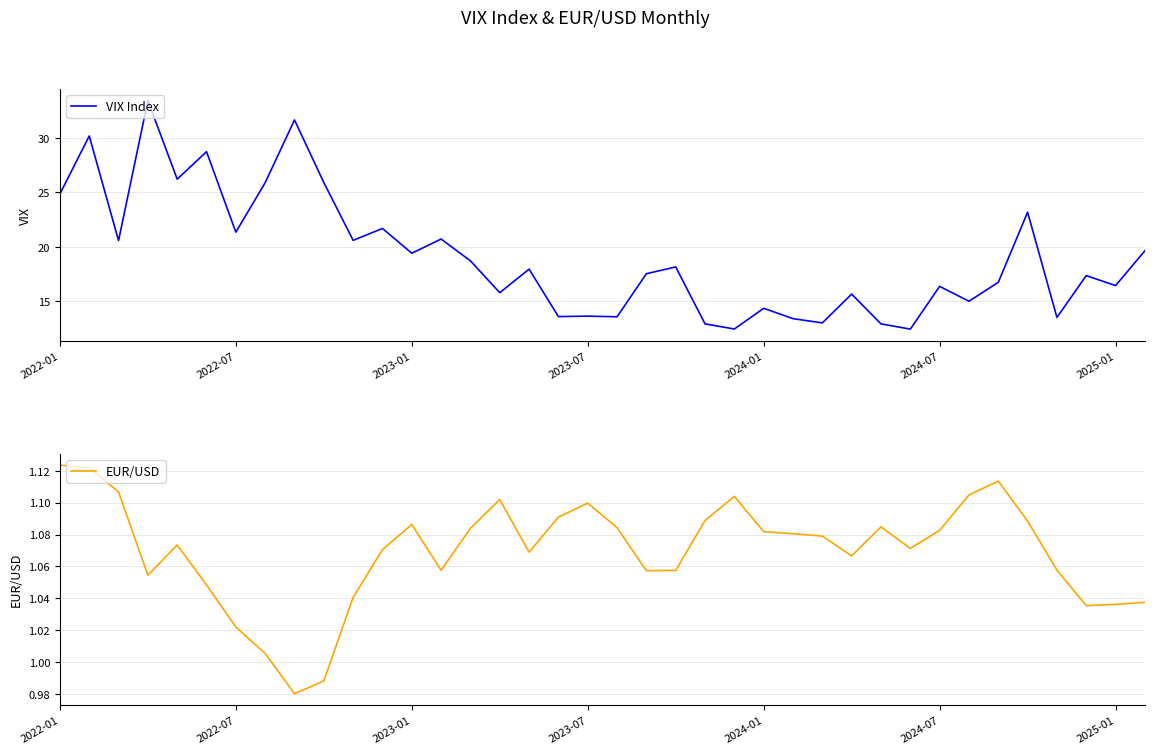

What is the difference between the maximum and second lowest values in the EUR/USD series?

0.1